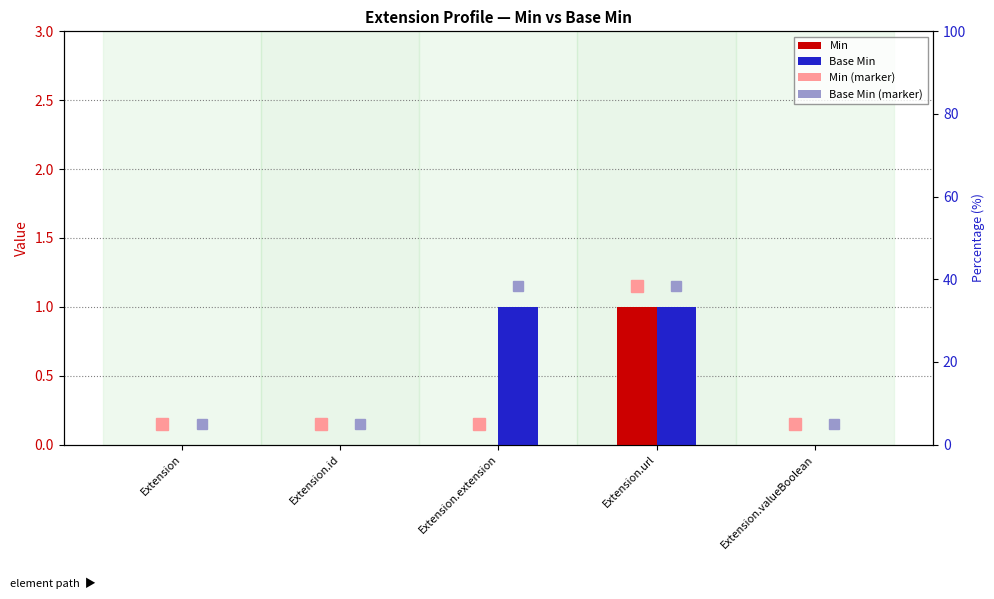

What is the label of the 3rd bar from the right?

Extension.extension